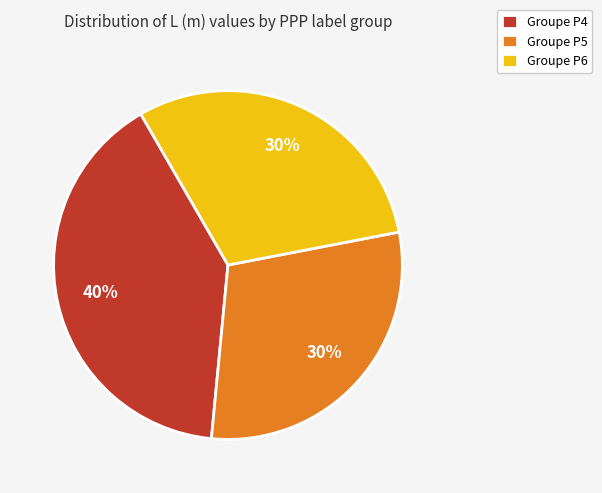

The Groupe P6 slice represents 19% of the pie. True or false?

False